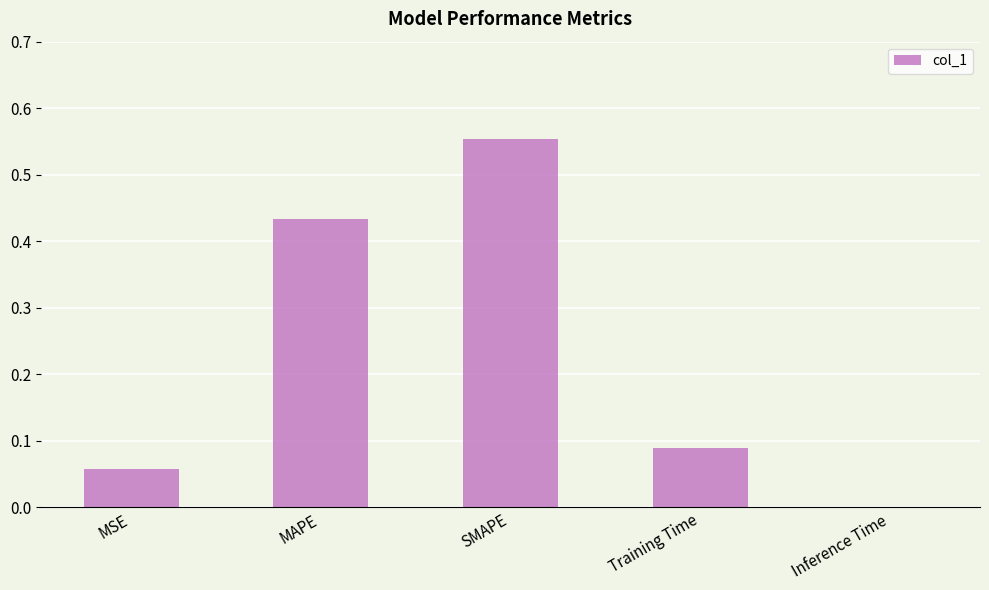

The chart shows a value of 0.0 at Inference Time. True or false?

True